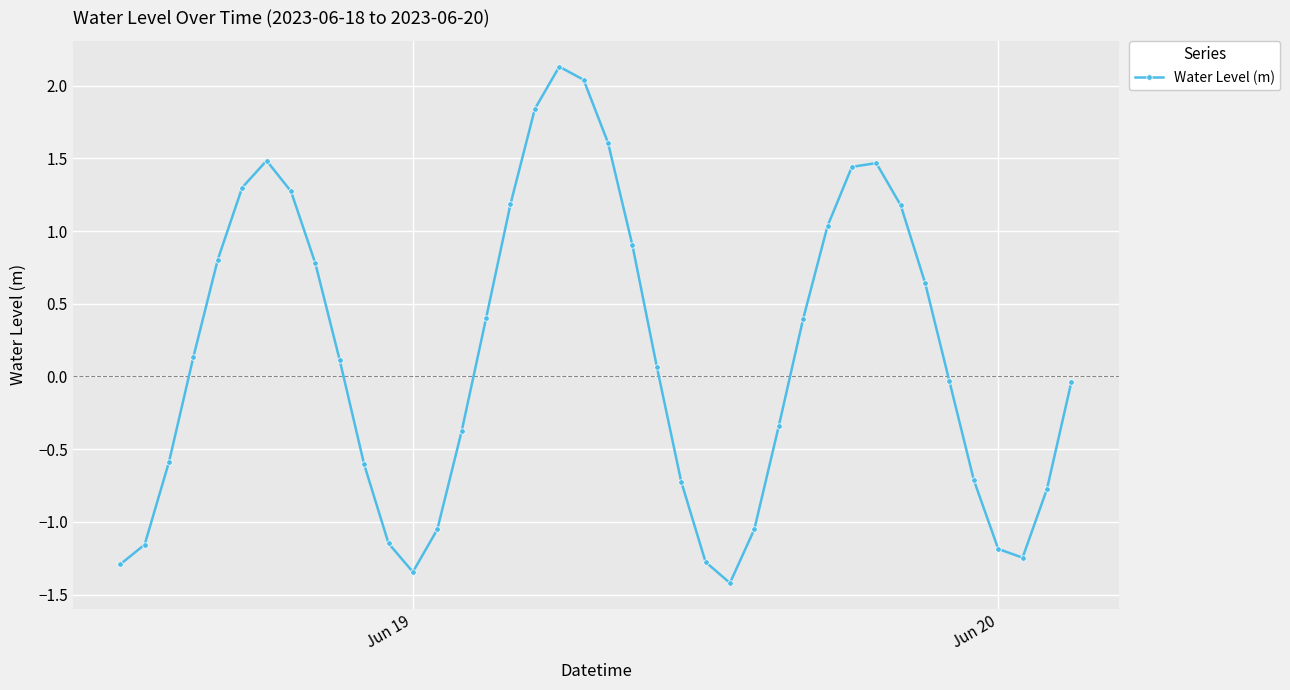

How many points are lower than both their immediate neighbors (excluding endpoints)?

3